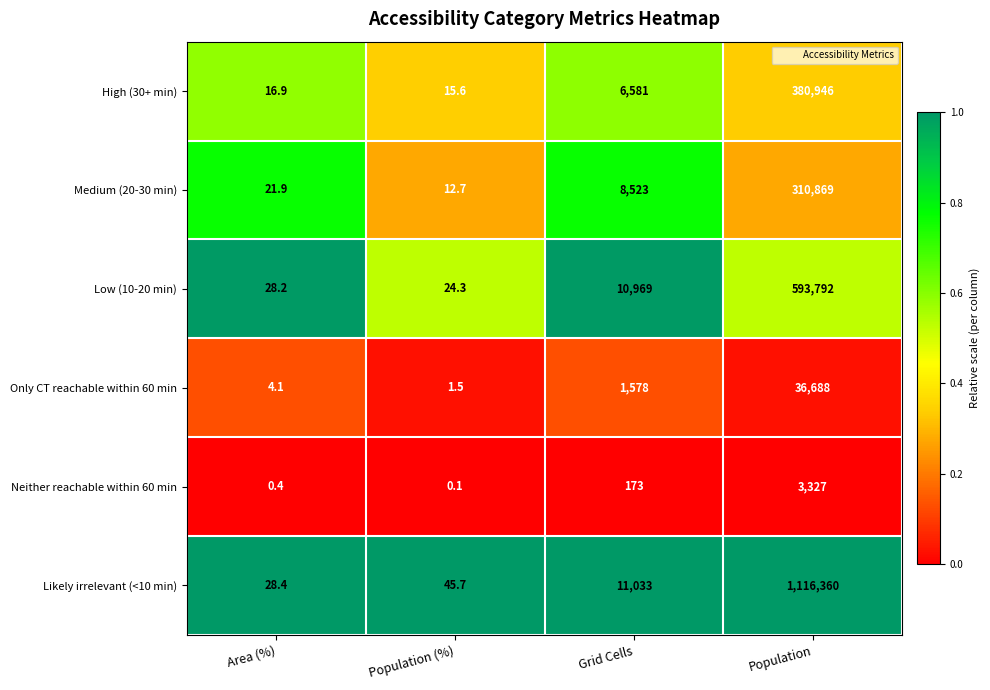

Read the Likely irrelevant (<10 min) value at Grid Cells.

11033.0